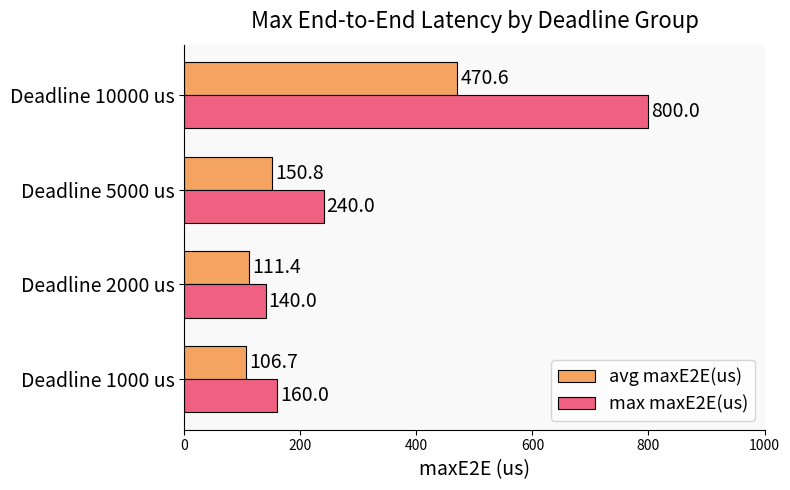

What is the highest value of the avg maxE2E(us) series?

470.6